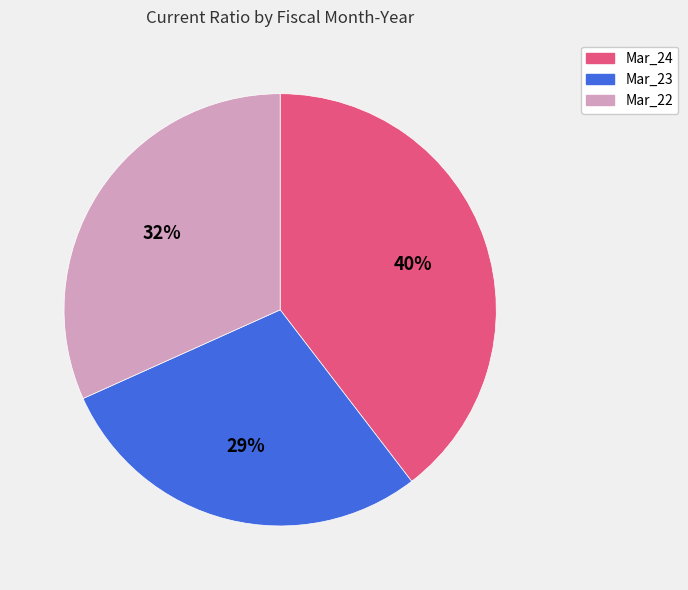

Rank the categories by value from highest to lowest.

Mar_24, Mar_22, Mar_23